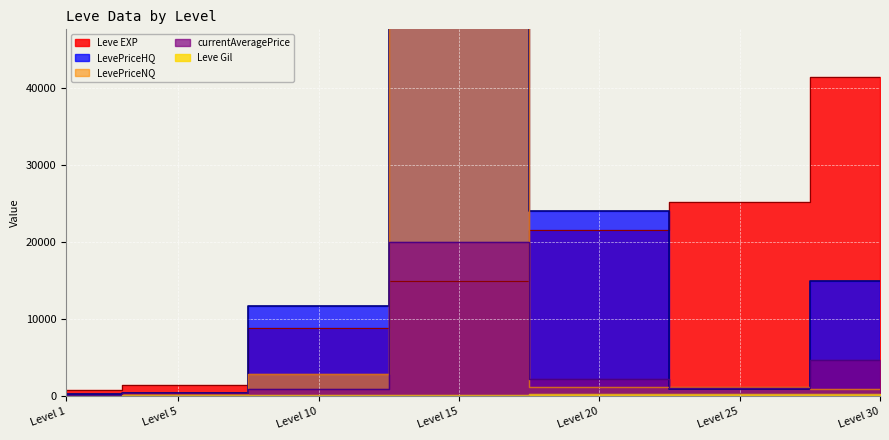

Does the chart display data point markers on the line(s)?

No